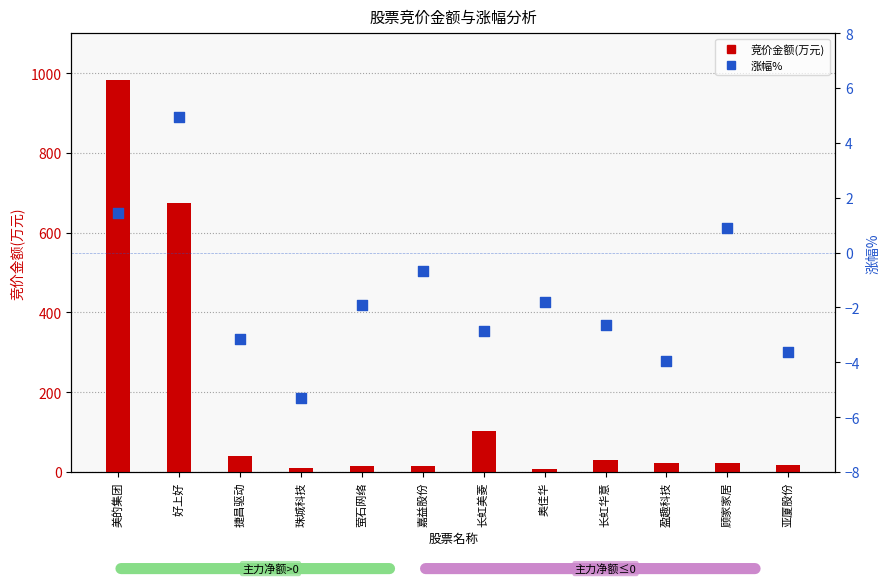

Which series contains the highest Y value?

竞价金额(万元)